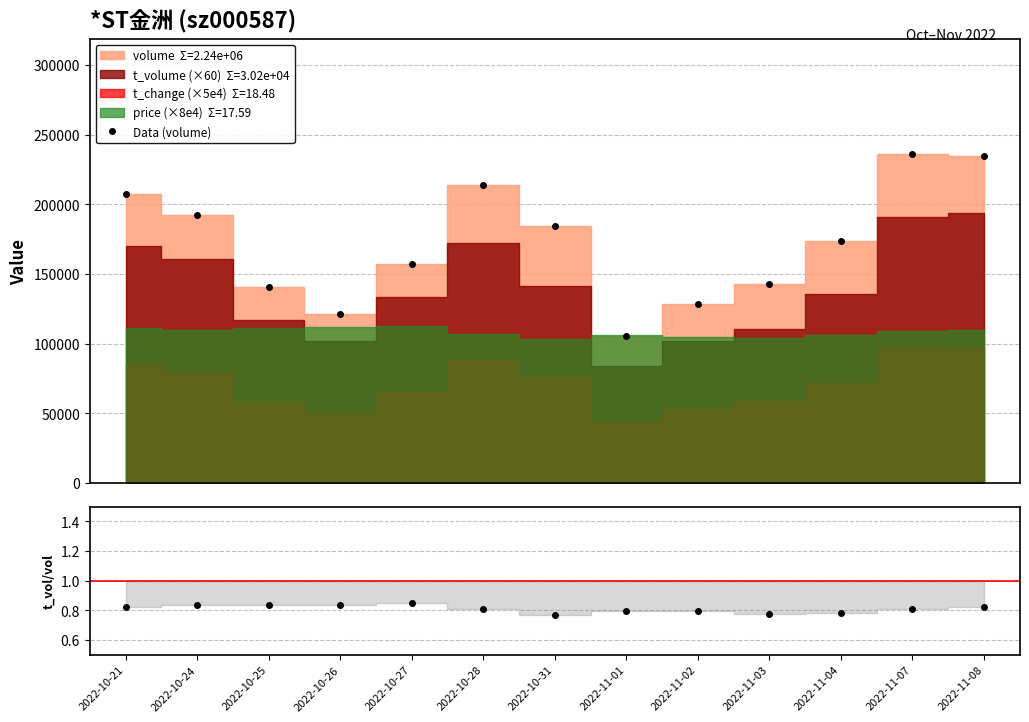

At which category does the chart reach its minimum across all series?

2022-10-31